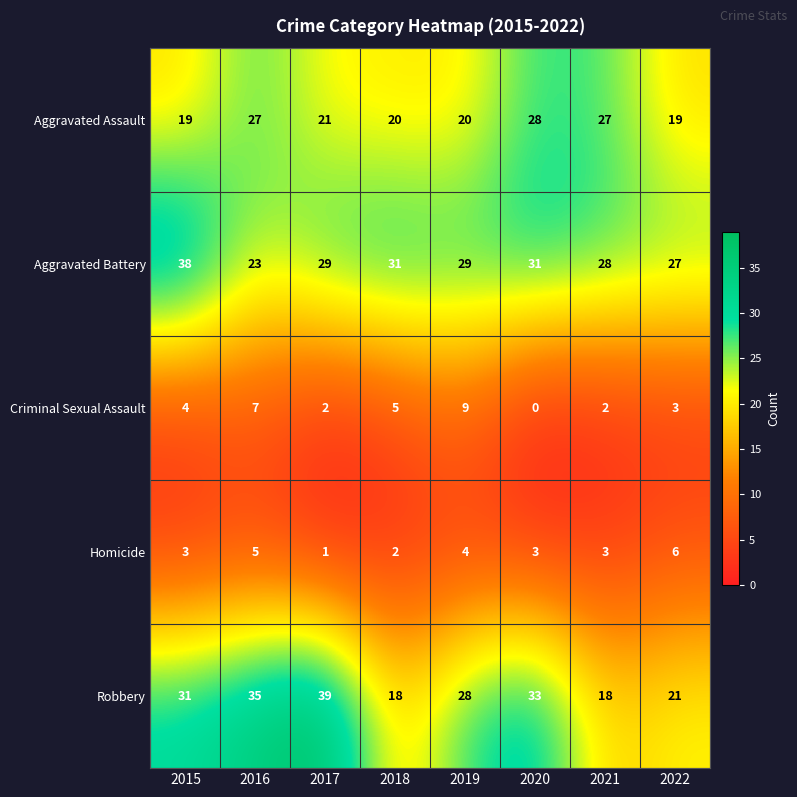

What is the difference between the highest and lowest values at 2021?

26